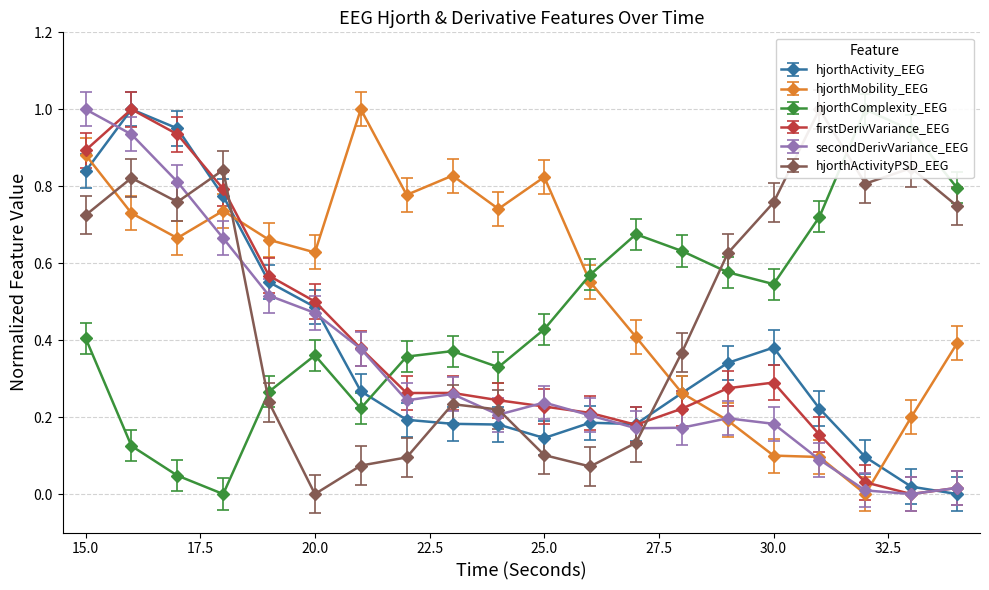

What are all the series names shown in the legend?

hjorthActivity_EEG, hjorthMobility_EEG, hjorthComplexity_EEG, firstDerivVariance_EEG, secondDerivVariance_EEG, hjorthActivityPSD_EEG